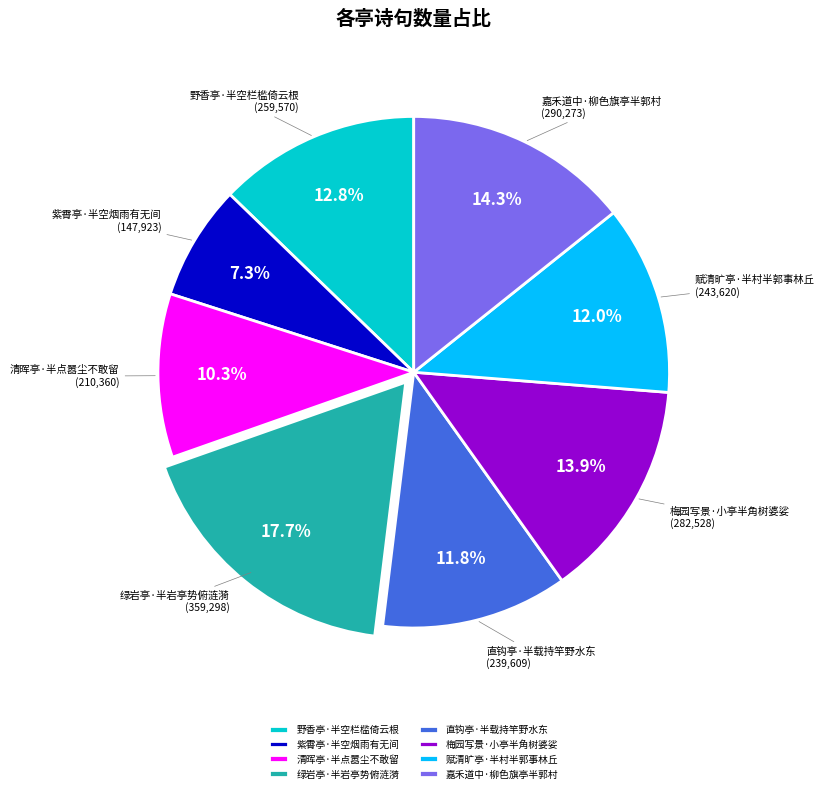

Which category has the biggest portion of the pie?

绿岩亭·半岩亭势俯涟漪